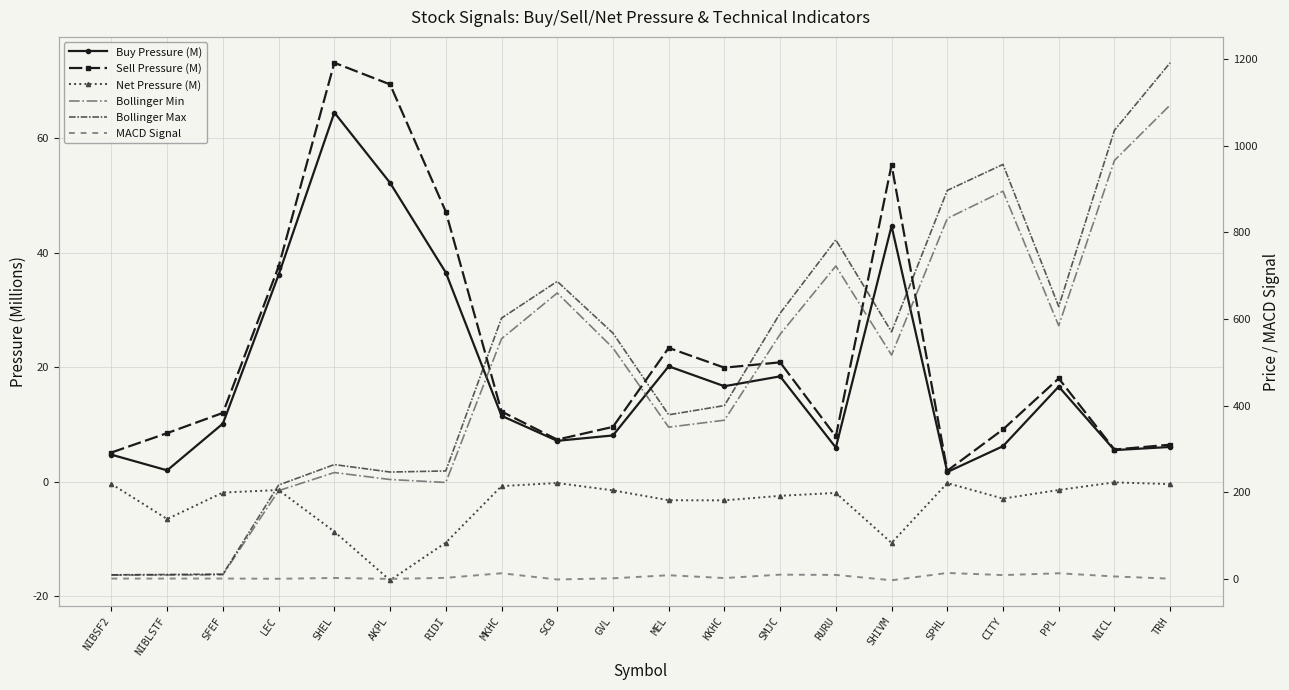

List the labels in order of Bollinger Min value, smallest first.

NIBSF2, NIBLSTF, SFEF, LEC, RIDI, AKPL, SHEL, MEL, KKHC, SHIVM, GVL, MKHC, SMJC, PPL, SCB, RURU, SPHL, CITY, NICL, TRH